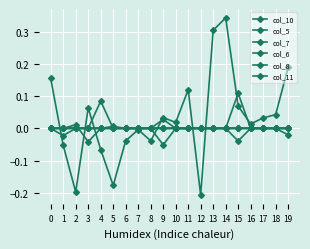

Which series has the largest total across all categories?

col_10